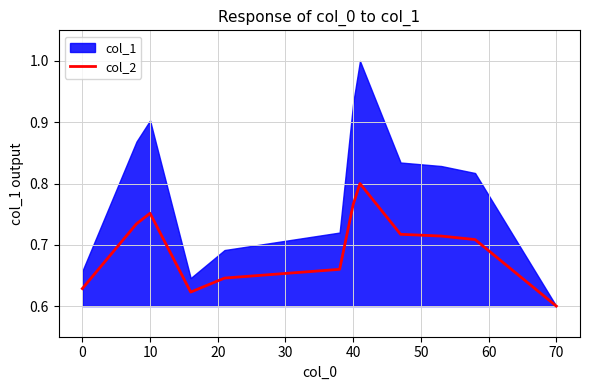

Which category has the lowest value in the col_2 series?

70